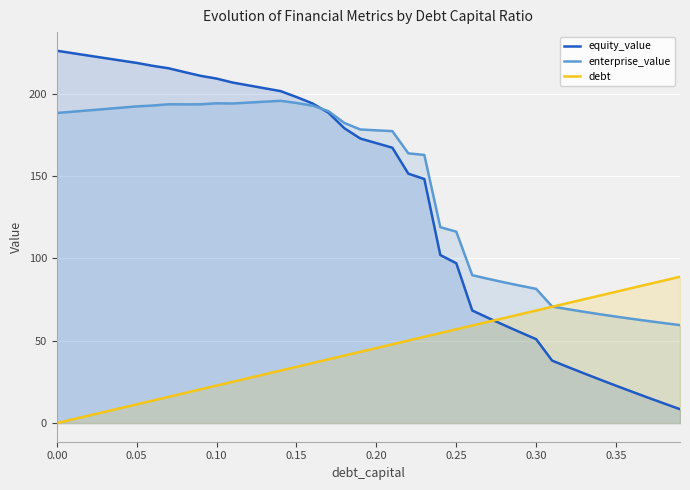

What are all the series names shown in the legend?

equity_value, enterprise_value, debt